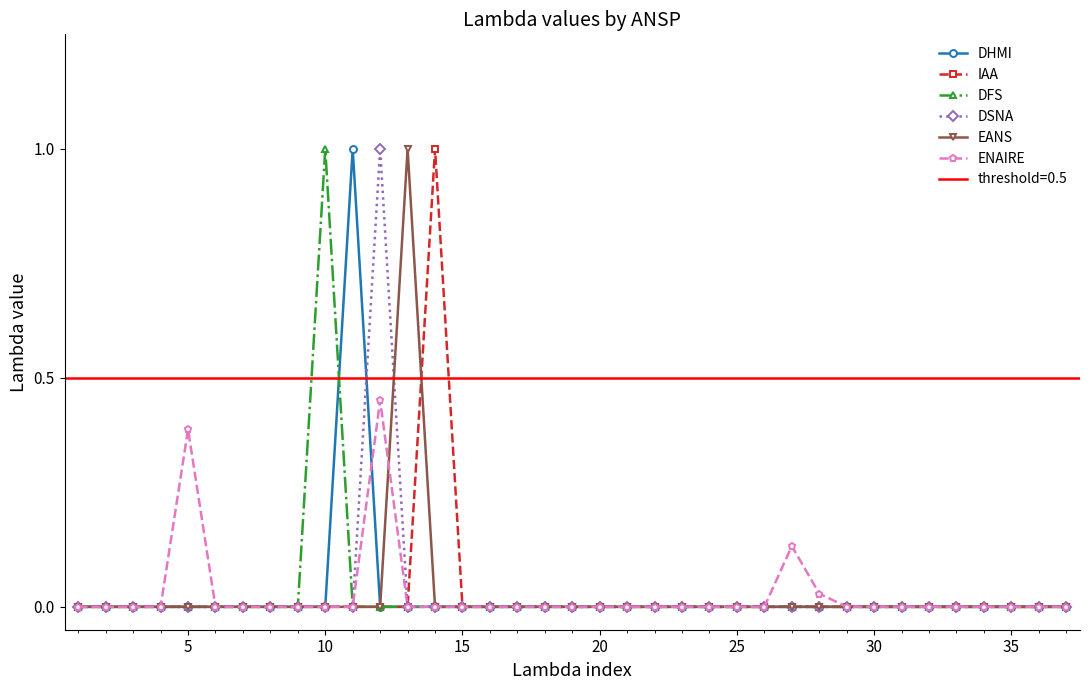

True or false: IAA has a value of 0.0 at 35.

True